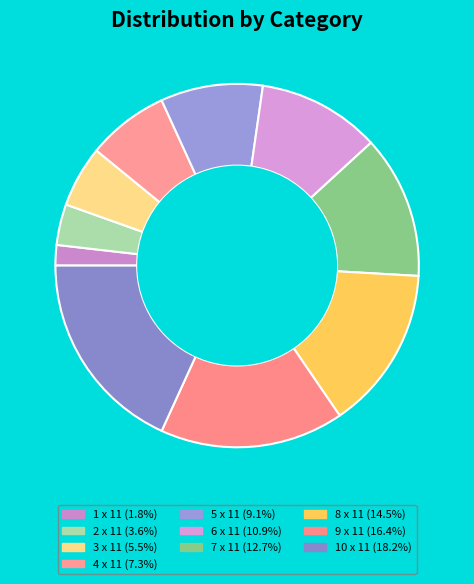

Count the number of slices in the pie.

10